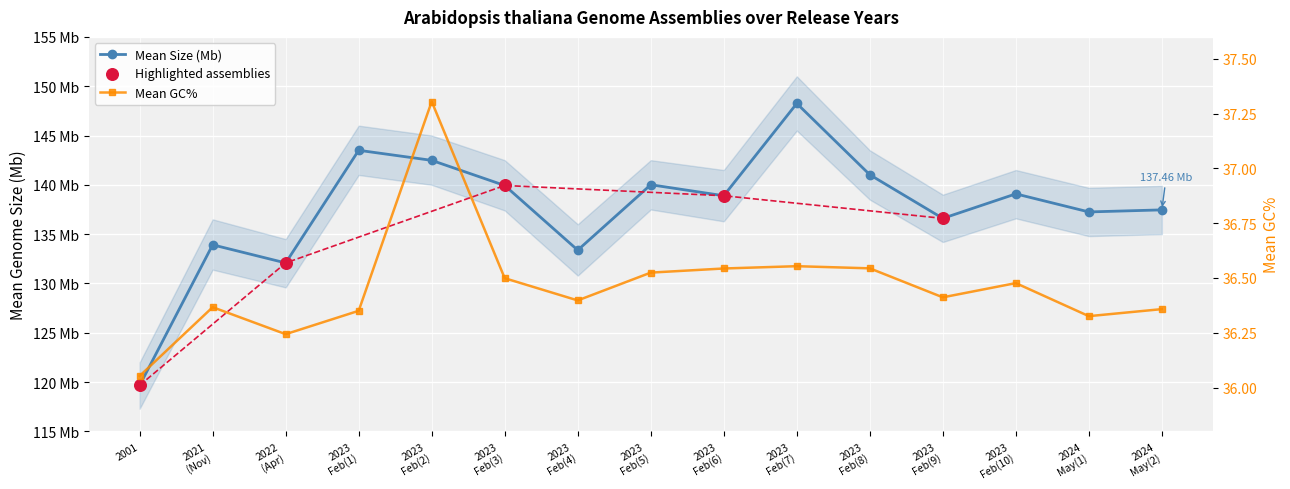

At how many categories does at least one series exceed 95?

15